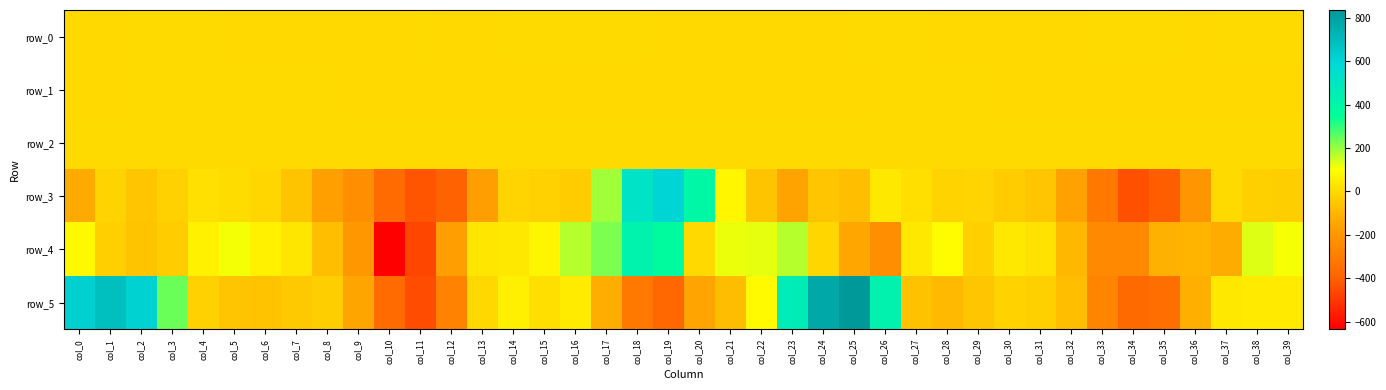

What is the difference between the second highest and second lowest values in the row_0 series?

0.7